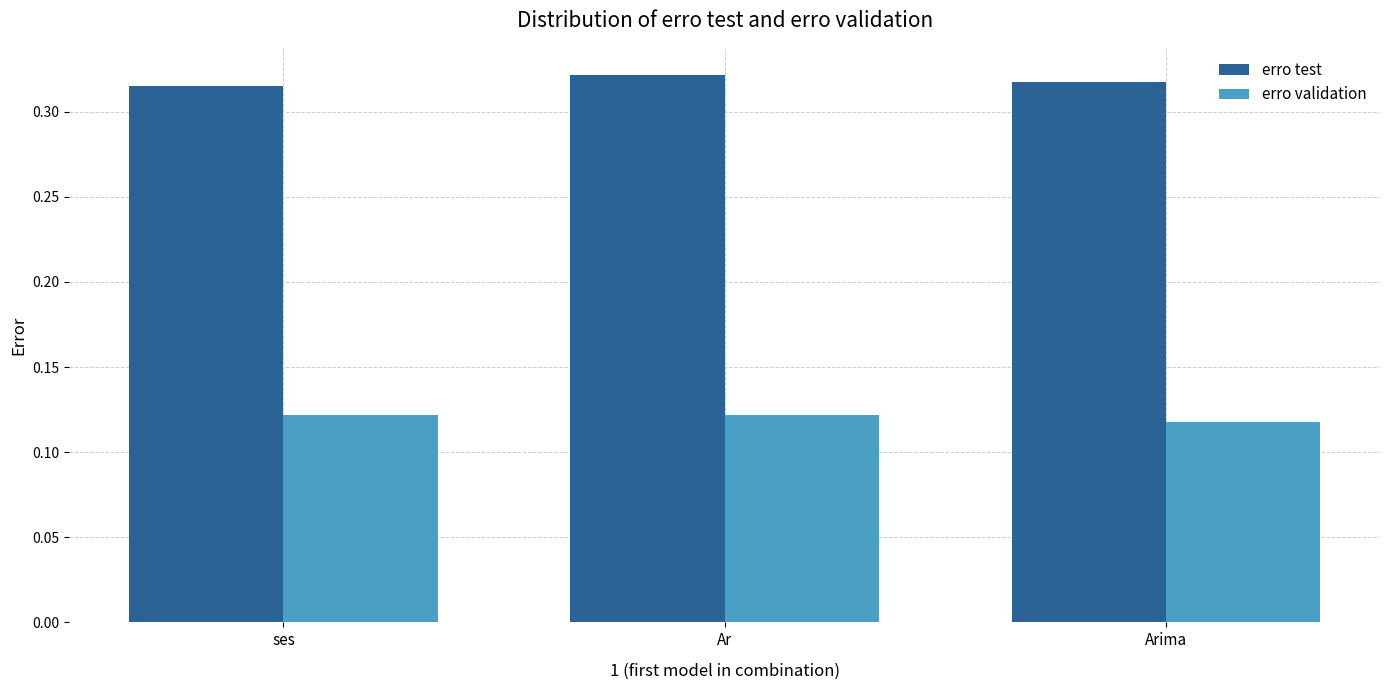

Is the value of erro test at Arima greater than the value of erro validation at Ar?

Yes